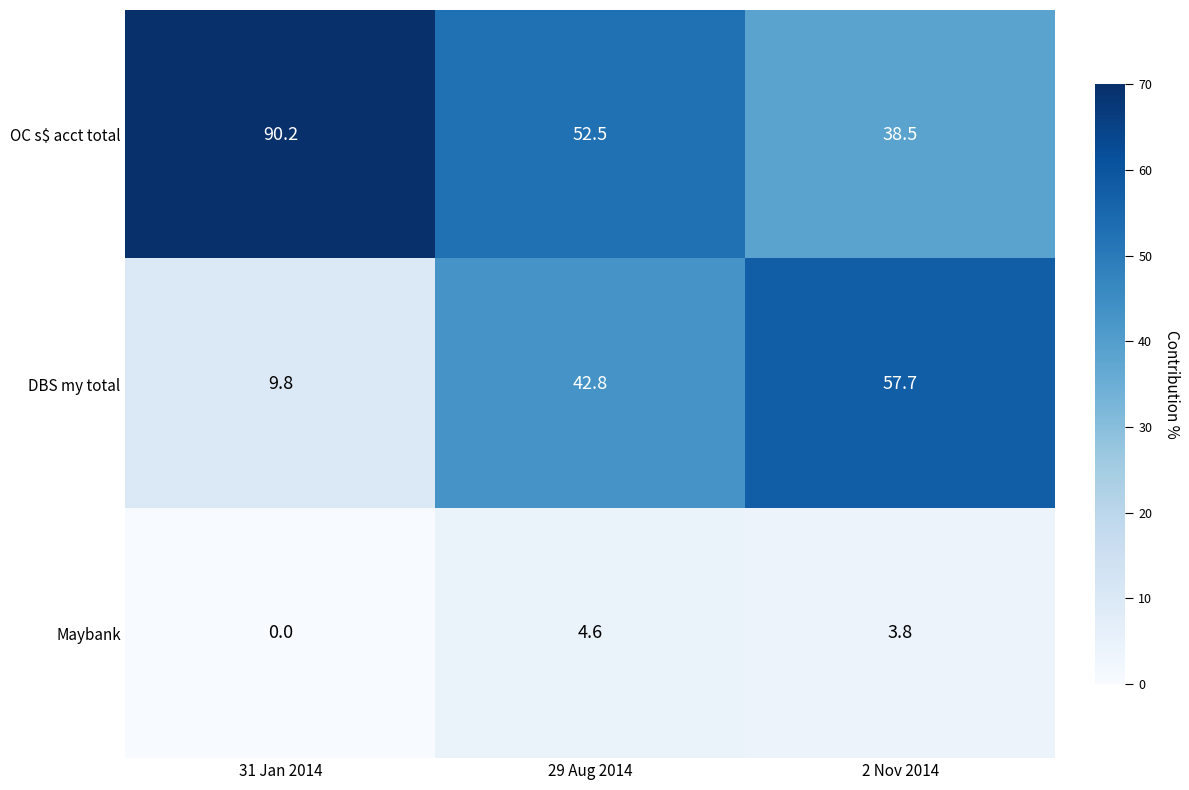

At 29 Aug 2014, list the series in order from smallest to largest.

Maybank, DBS my total, OC s$ acct total